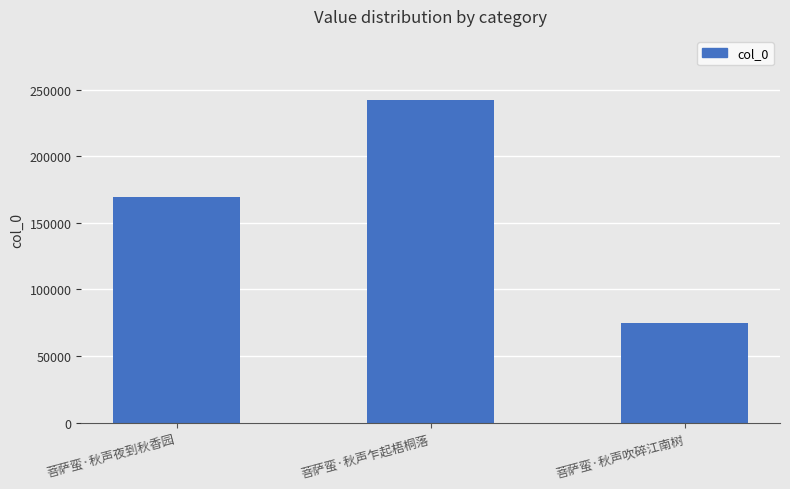

At which category does the chart reach its minimum across all series?

菩萨蛮·秋声吹碎江南树